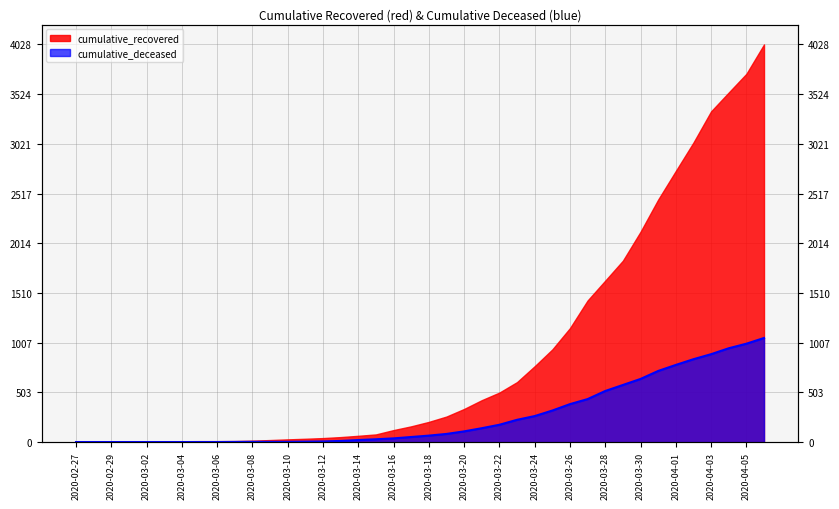

What position from the right is 2020-03-12?

26